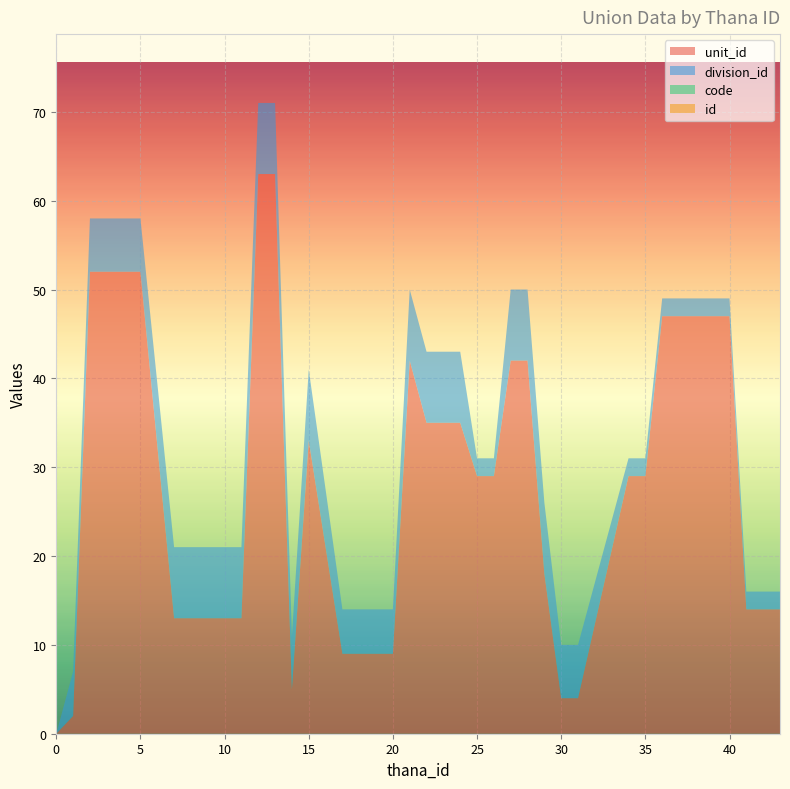

Reading left to right, list all the values displayed in this chart.

unit_id: 0	2	52	52	52	52	13	13	13	13	13	63	63	5	33	9	9	9	9	42	35	35	35	29	29	42	42	18	4	4	29	29	47	47	47	47	47	14	14	14
division_id: 0	5	6	6	6	6	8	8	8	8	8	8	8	6	8	5	5	5	5	8	8	8	8	2	2	8	8	8	6	6	2	2	2	2	2	2	2	2	2	2
code: 0	0	0	0	0	0	0	0	0	0	0	0	0	0	0	0	0	0	0	0	0	0	0	0	0	0	0	0	0	0	0	0	0	0	0	0	0	0	0	0
id: 0	0	0	0	0	0	0	0	0	0	0	0	0	0	0	0	0	0	0	0	0	0	0	0	0	0	0	0	0	0	0	0	0	0	0	0	0	0	0	0